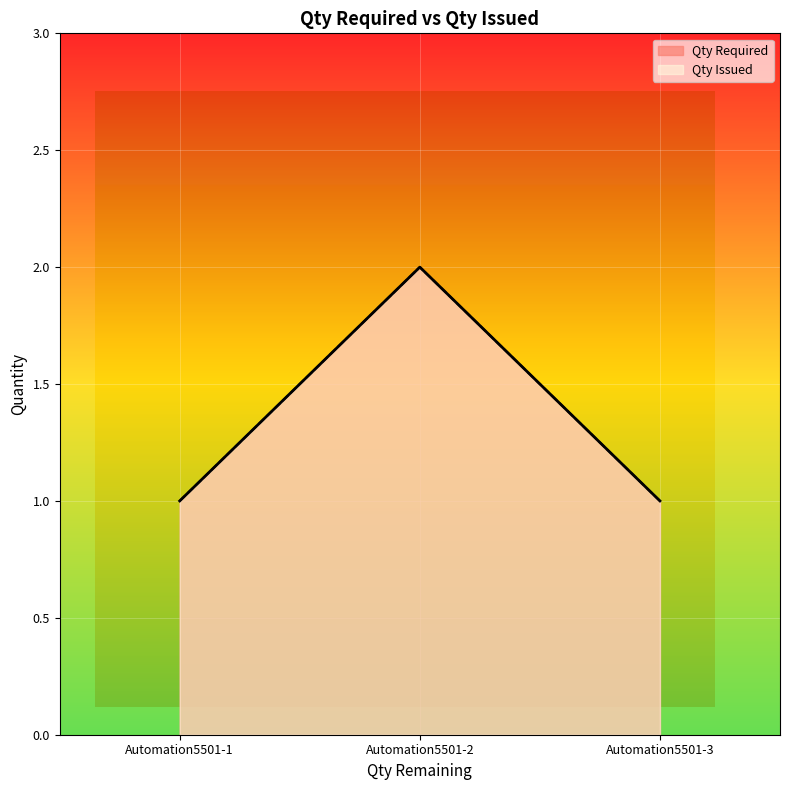

The Qty Required series shows 4 at Automation5501-2. True or false?

False